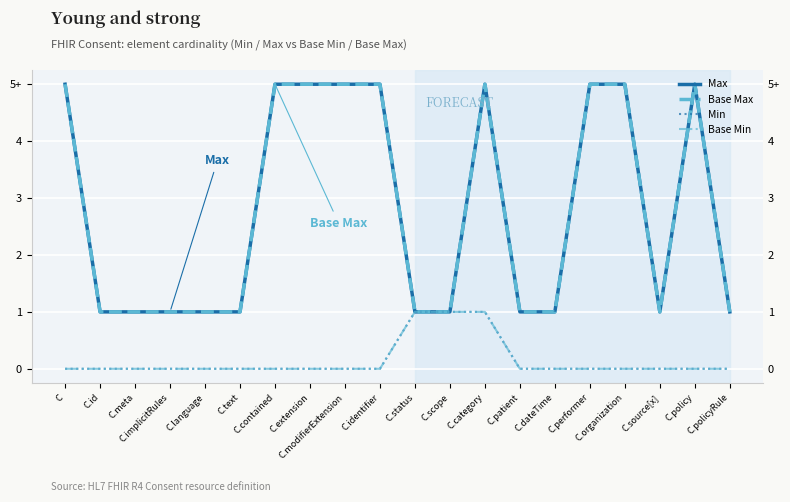

What is the label of the 5th point from the right?

C.performer